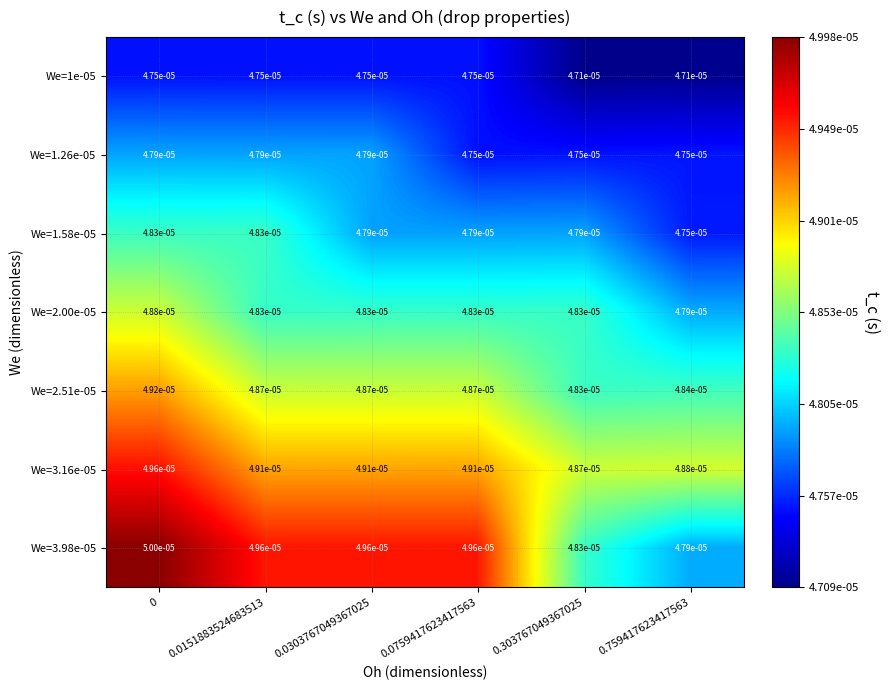

Is the value of We=2.51e-05 at 0.303767049367025 greater than the value of We=1.58e-05 at 0.303767049367025?

Yes